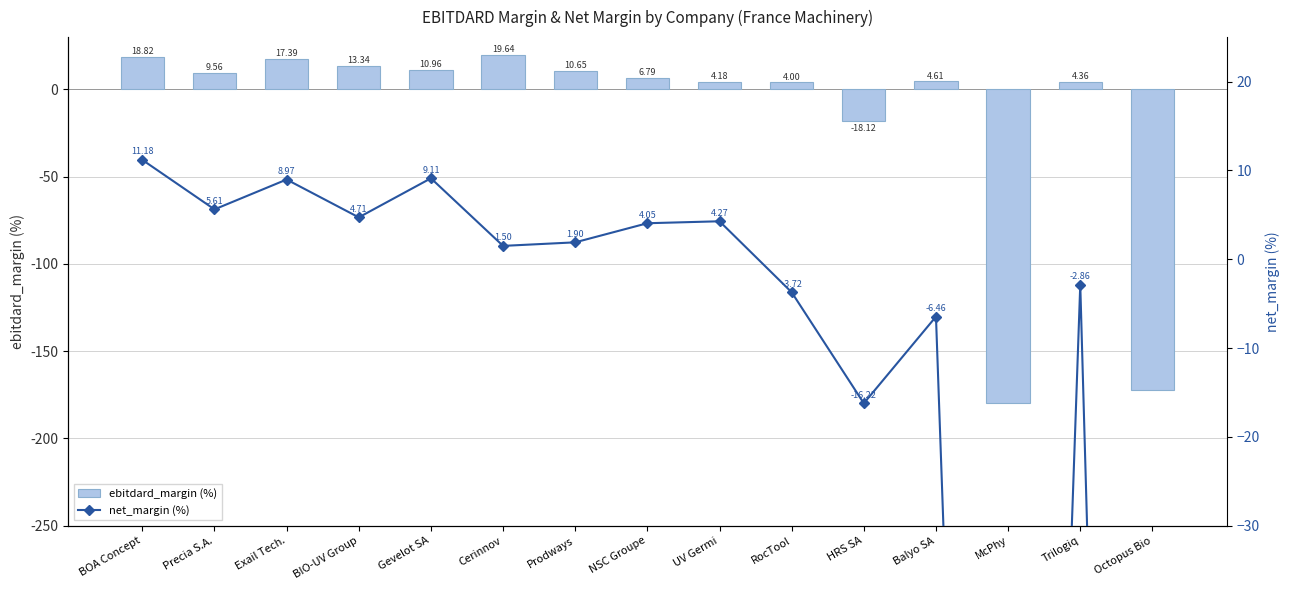

How many values in the ebitdard_margin (%) series exceed 6?

8